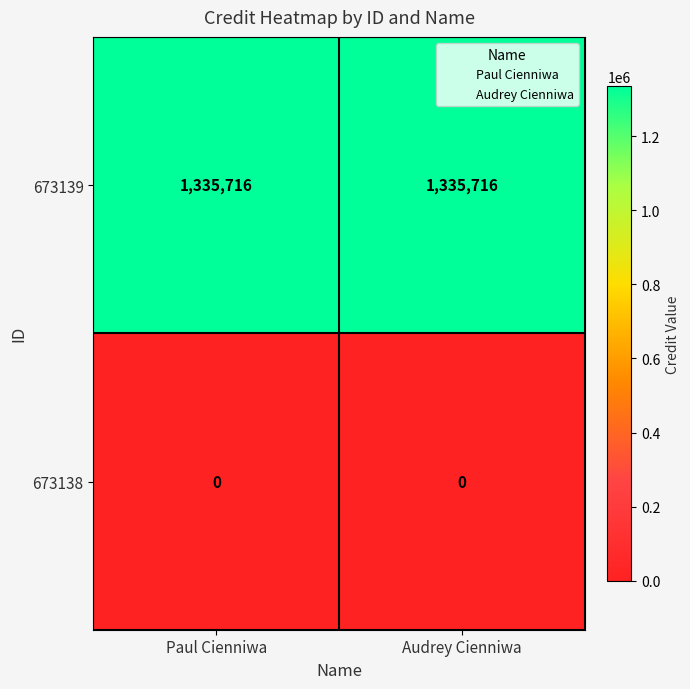

What is the difference between the highest and lowest values at Paul Cienniwa?

1335716